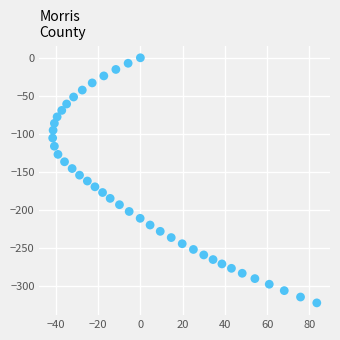

What is the range of Y values (max minus min)?

322.0